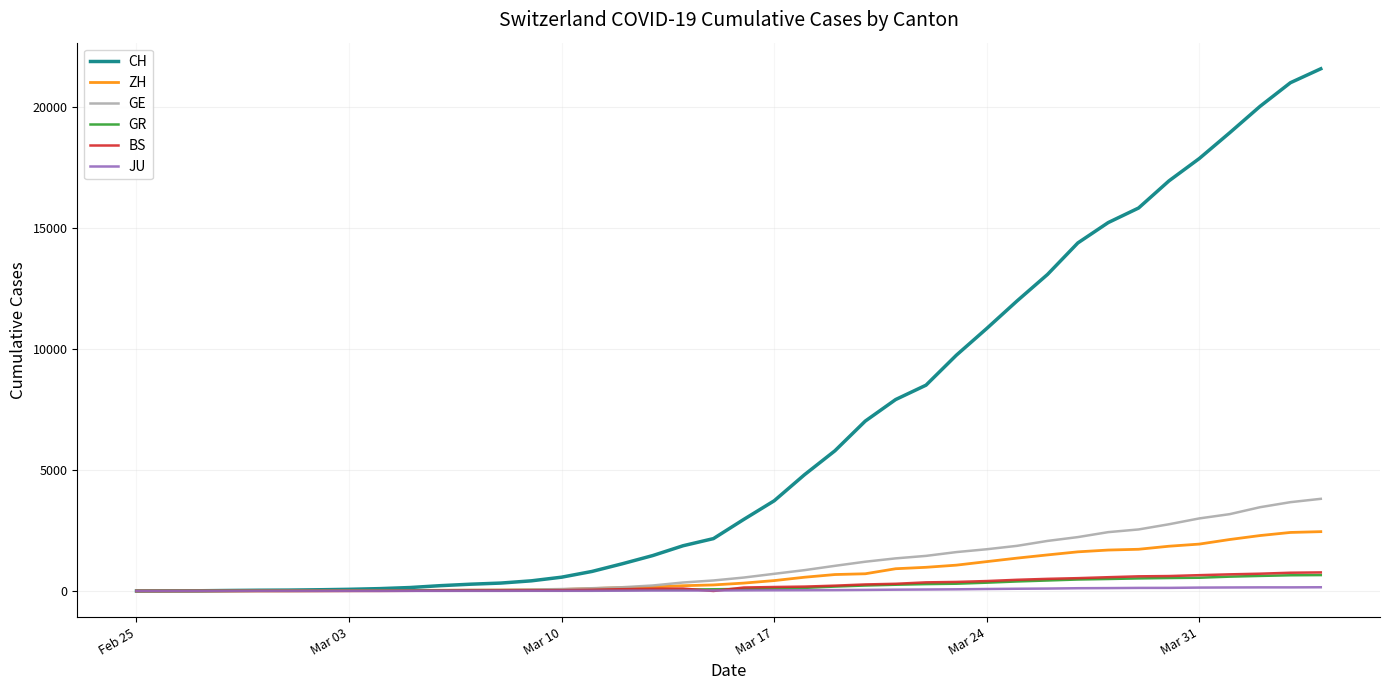

Which series has the largest range (max minus min)?

CH